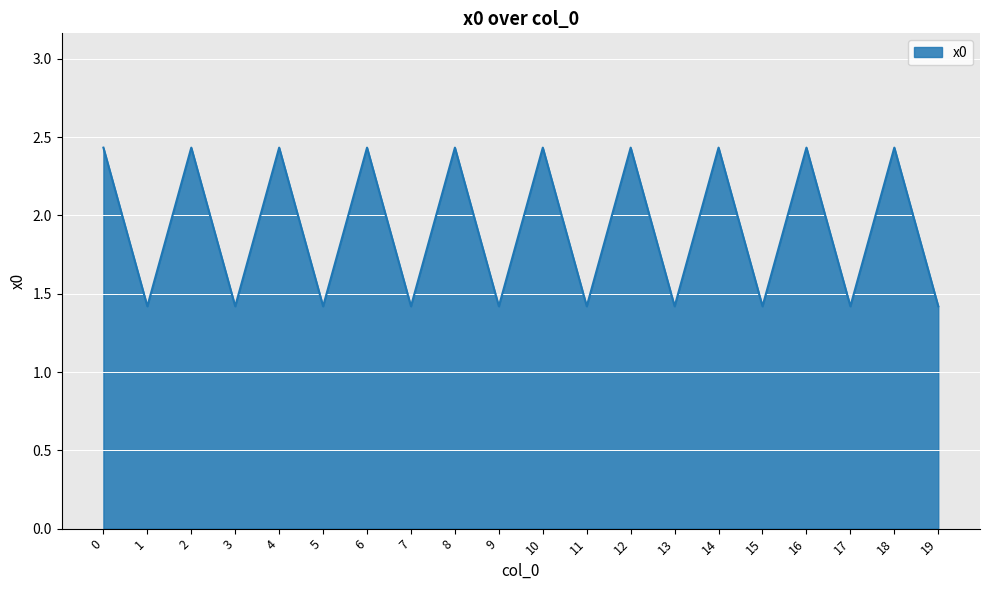

What is the smallest value displayed?

1.4